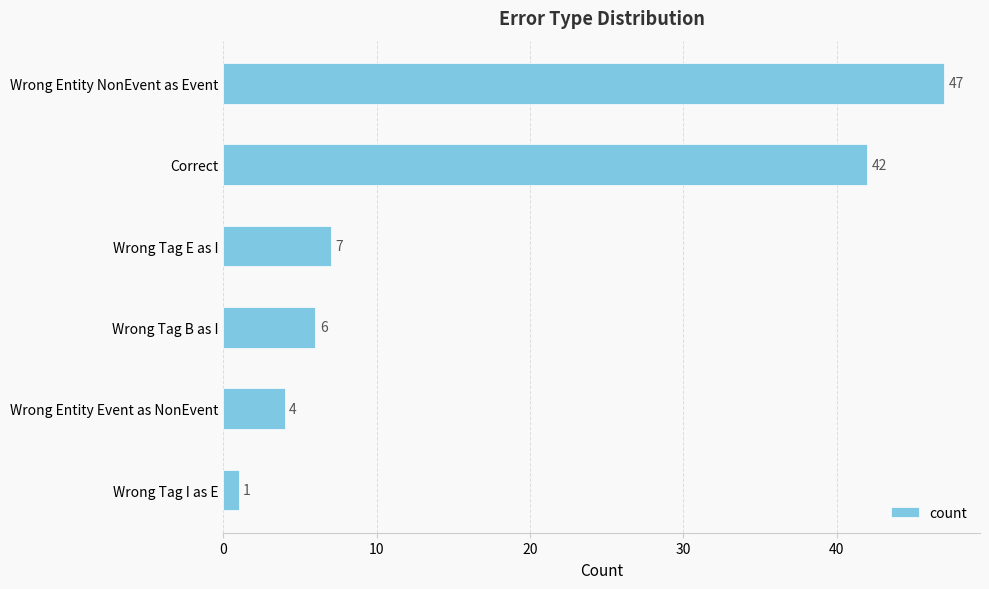

Between Wrong Tag I as E and Wrong Entity Event as NonEvent, which is larger?

Wrong Entity Event as NonEvent